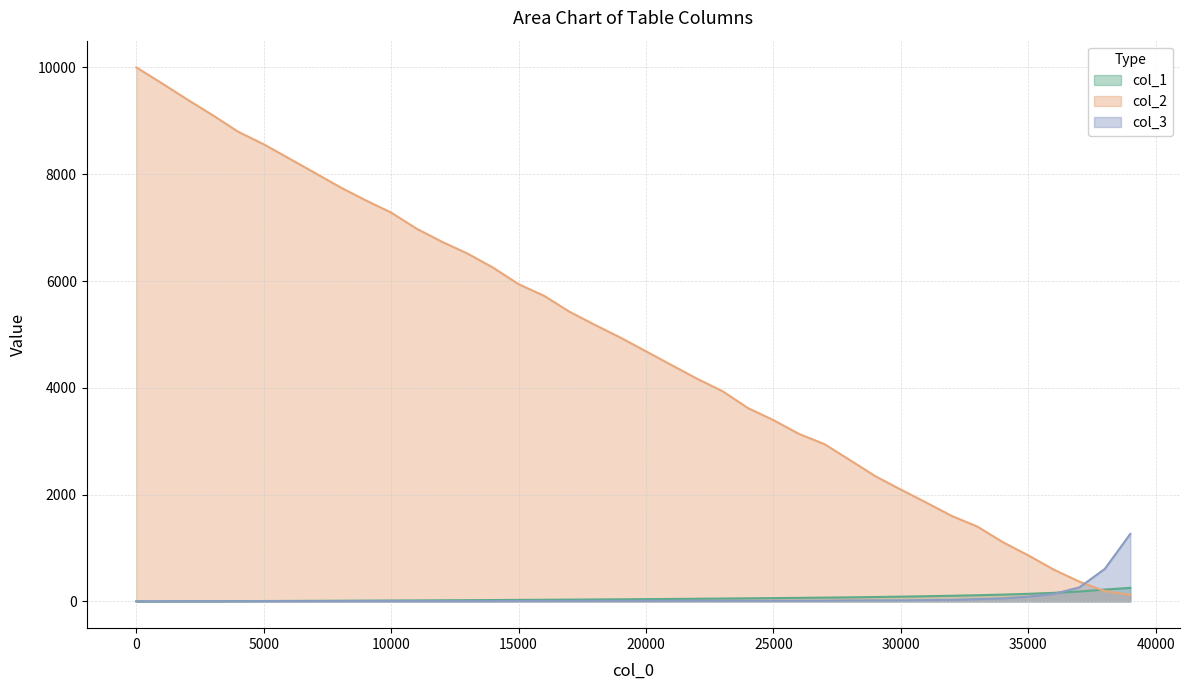

Which series has the widest spread of values?

col_2